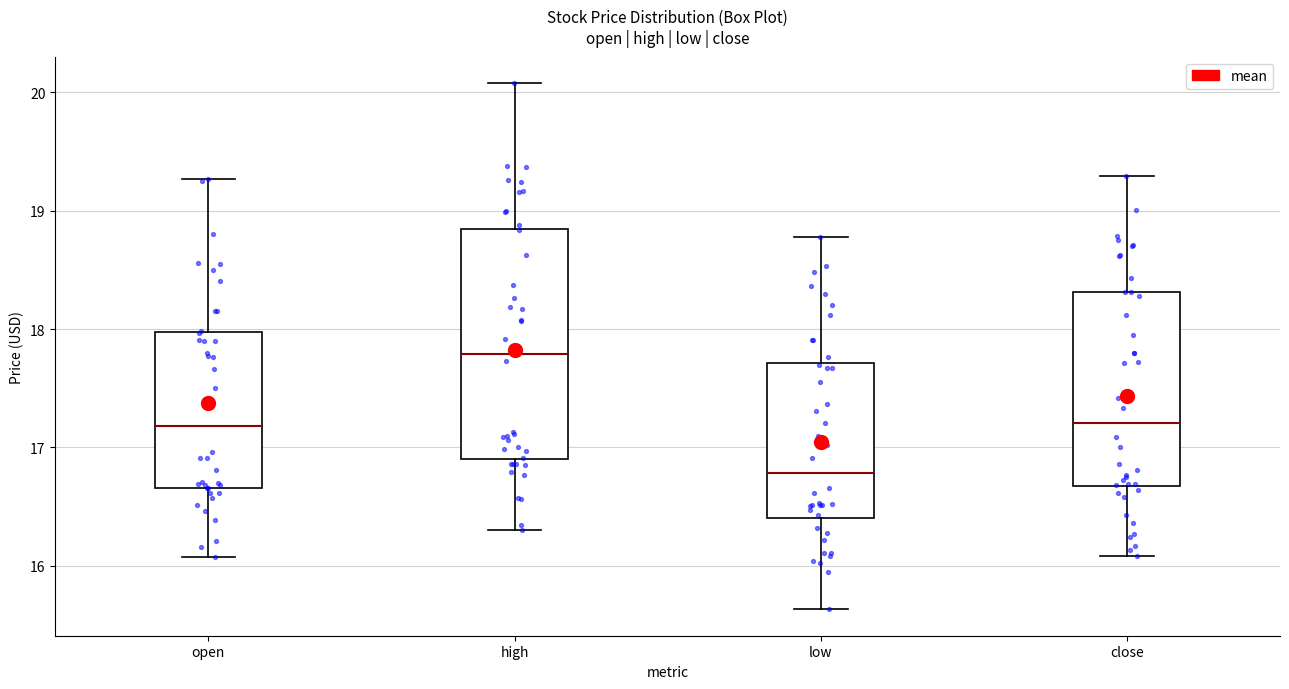

Reading left to right, transcribe this box plot: for each box, give where its median line is, the range the box spans, and where its two whiskers end, as read against the y-axis. The values are not printed on the chart, so give them approximately, as read against the axis.

open: median 17.2, box 16.7 to 18.0, whiskers 16.1 to 19.3
high: median 17.8, box 16.9 to 18.9, whiskers 16.3 to 20.1
low: median 16.8, box 16.4 to 17.7, whiskers 15.6 to 18.8
close: median 17.2, box 16.7 to 18.3, whiskers 16.1 to 19.3